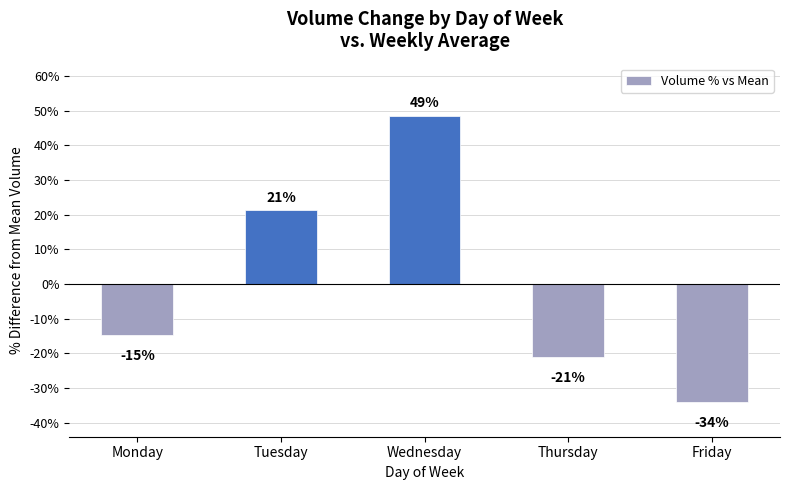

Rank the categories by value from lowest to highest.

Friday, Thursday, Monday, Tuesday, Wednesday